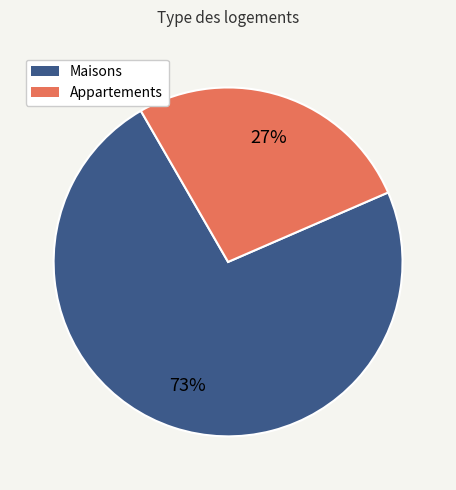

To the nearest percent, what is the average slice percentage?

50%